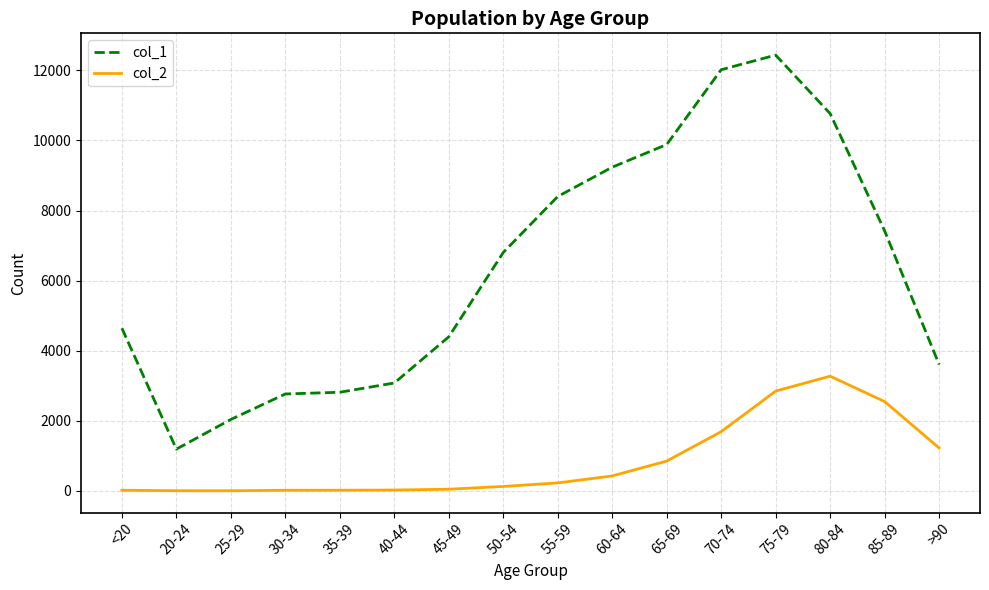

True or false: col_1 and col_2 cross at least once.

False